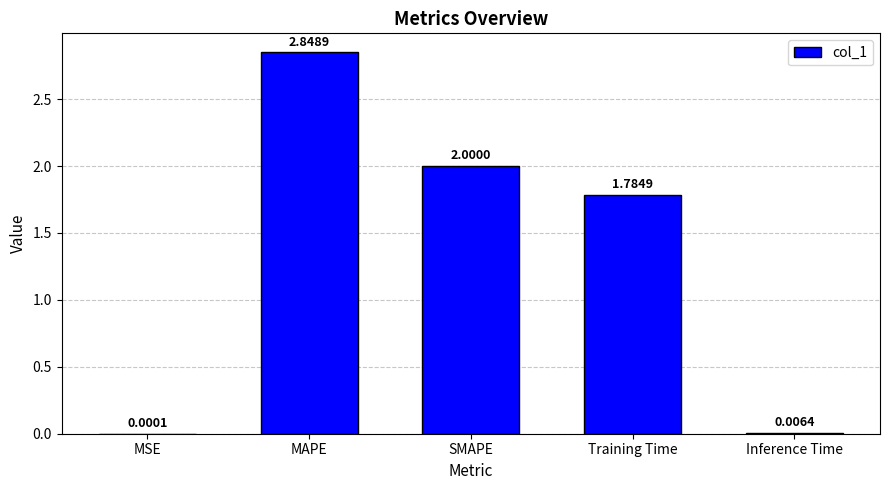

What is the ratio of the value at MAPE to the value at SMAPE?

1.4